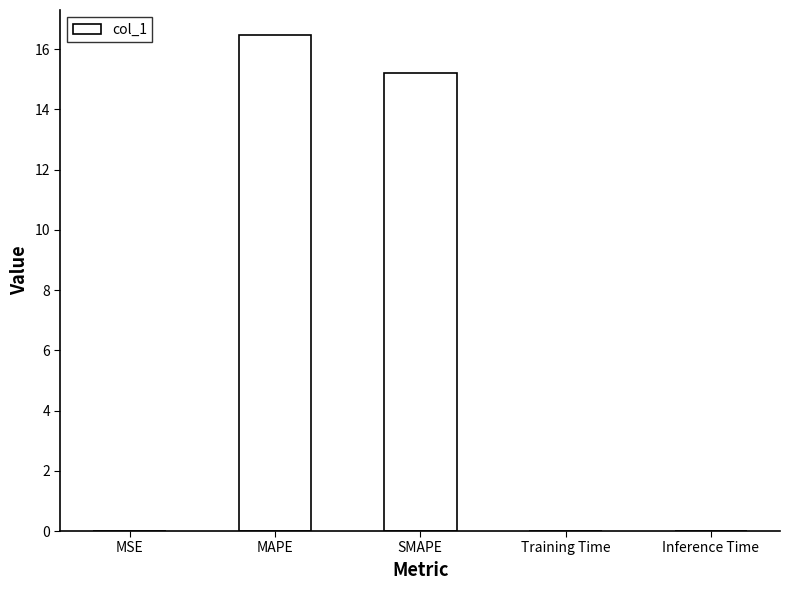

True or false: the data shows 0.0 at MSE.

True